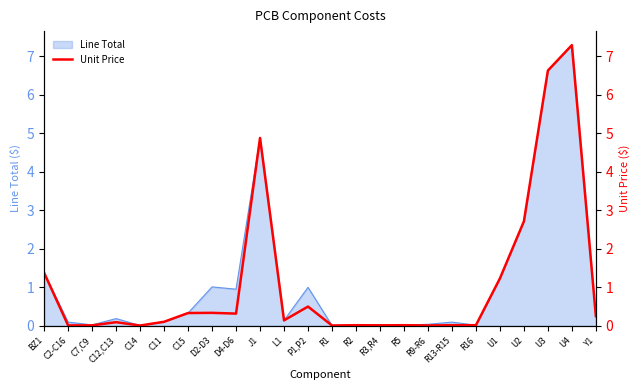

At which label is Line Total closest to 3?

U2